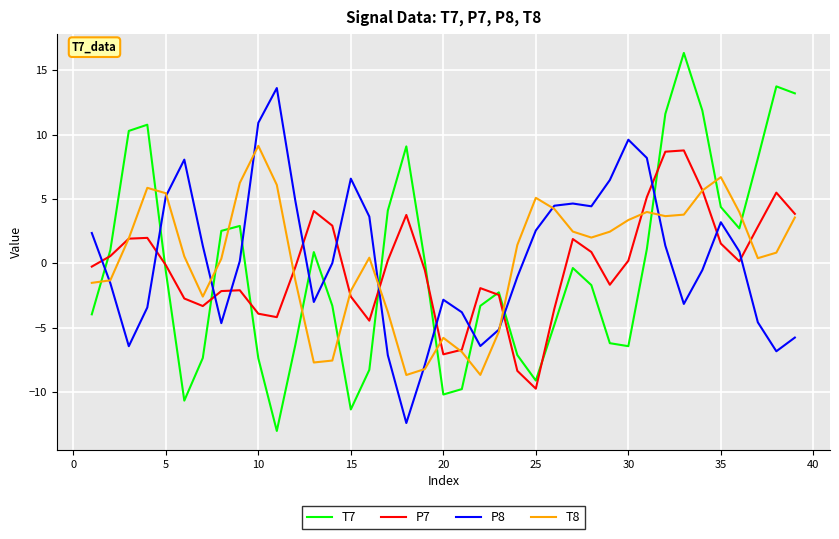

What is the maximum value for P7?

8.8